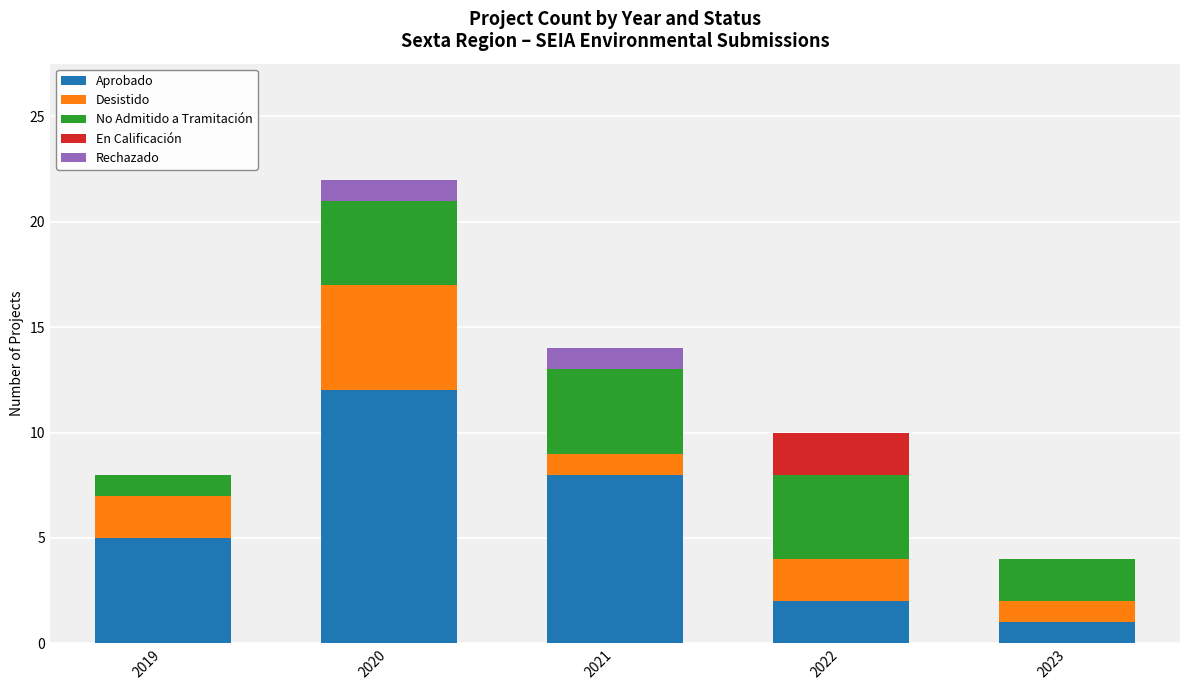

What is the sum of all Aprobado values?

28